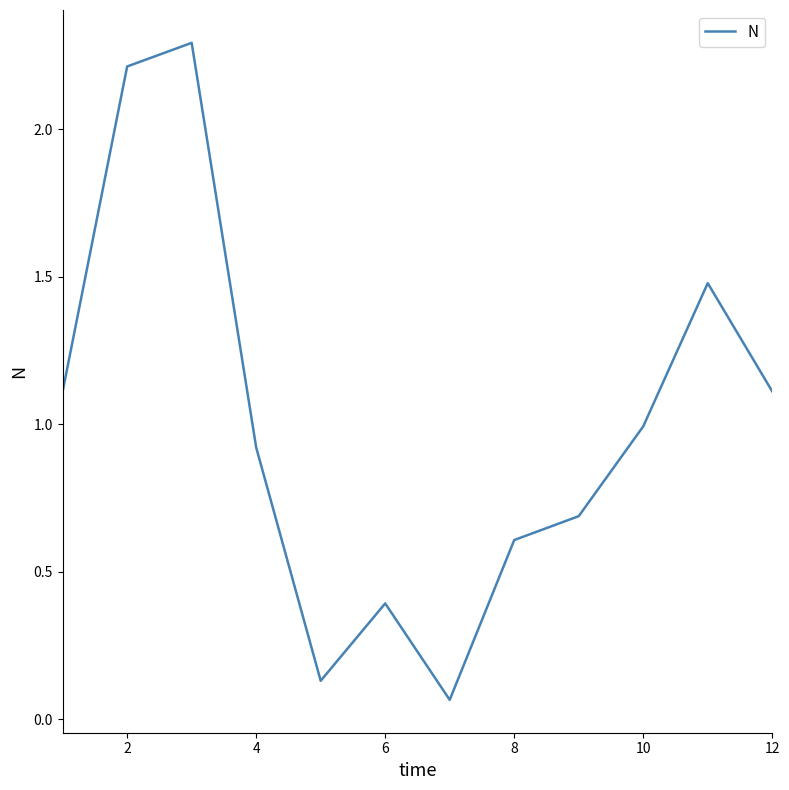

What is the average value?

1.0